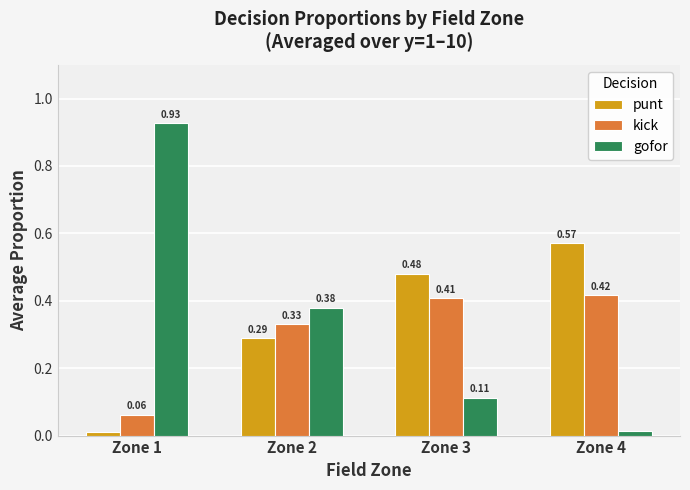

What is the difference between the second highest and second lowest values in the punt series?

0.2